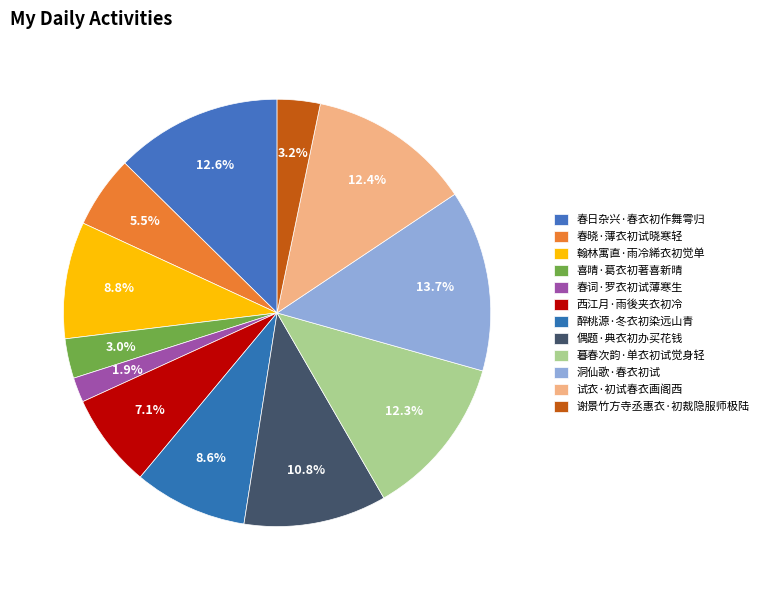

How many slices are in this pie chart?

12